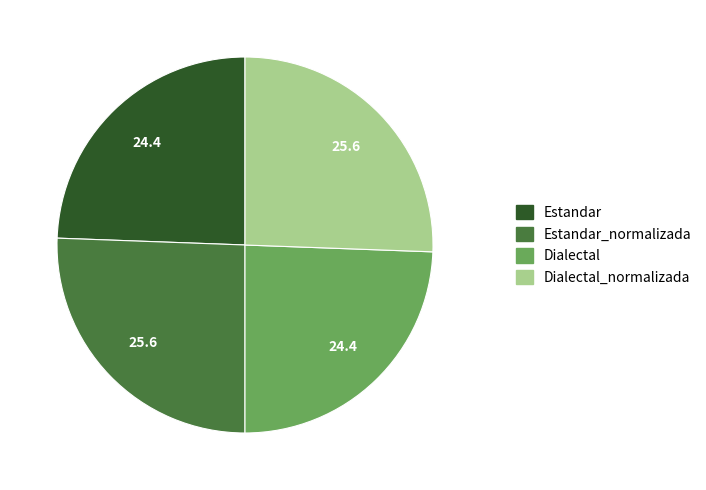

Approximately how many times larger is the value at Estandar compared to Dialectal_normalizada?

1.0